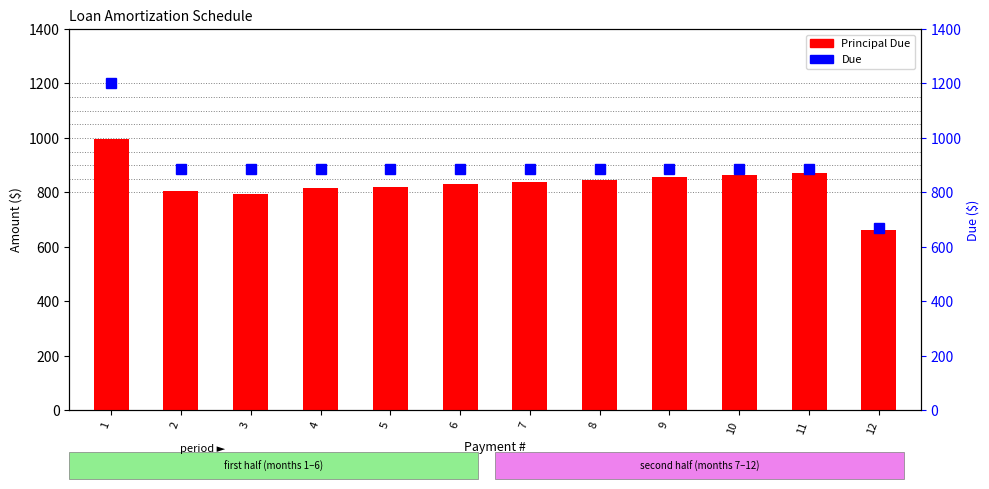

What is the total value across all series at 7?

1725.1